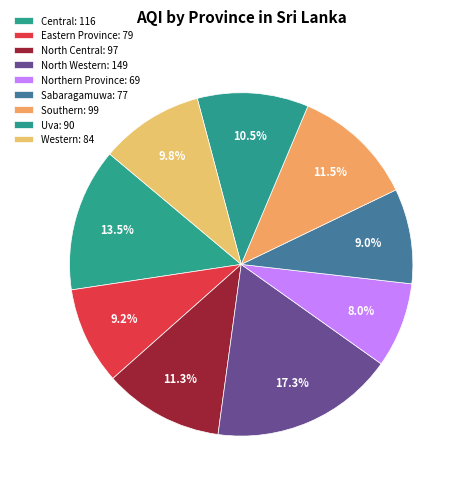

Count the number of slices in the pie.

9